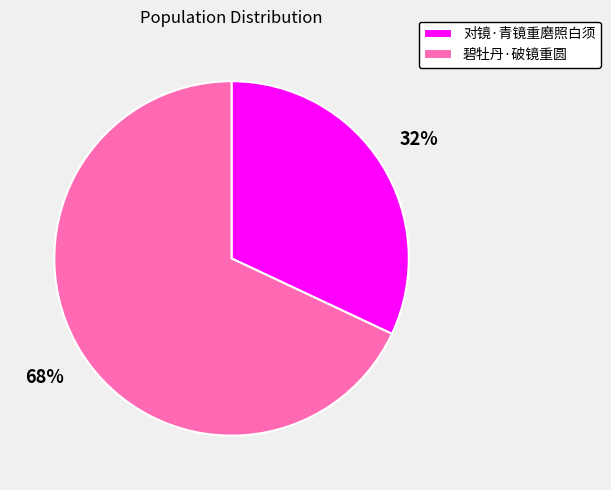

Rank the categories by value from lowest to highest.

对镜·青镜重磨照白须, 碧牡丹·破镜重圆